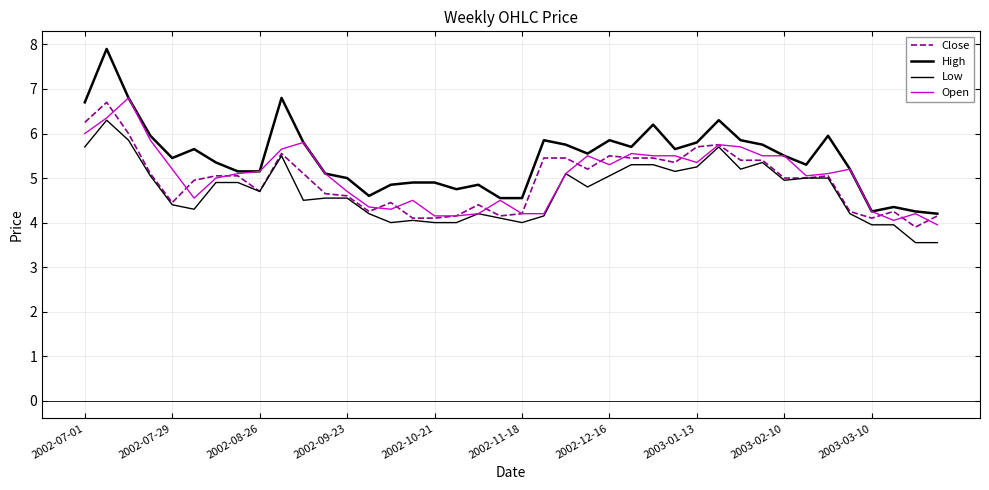

Does the chart display data point markers on the line(s)?

No